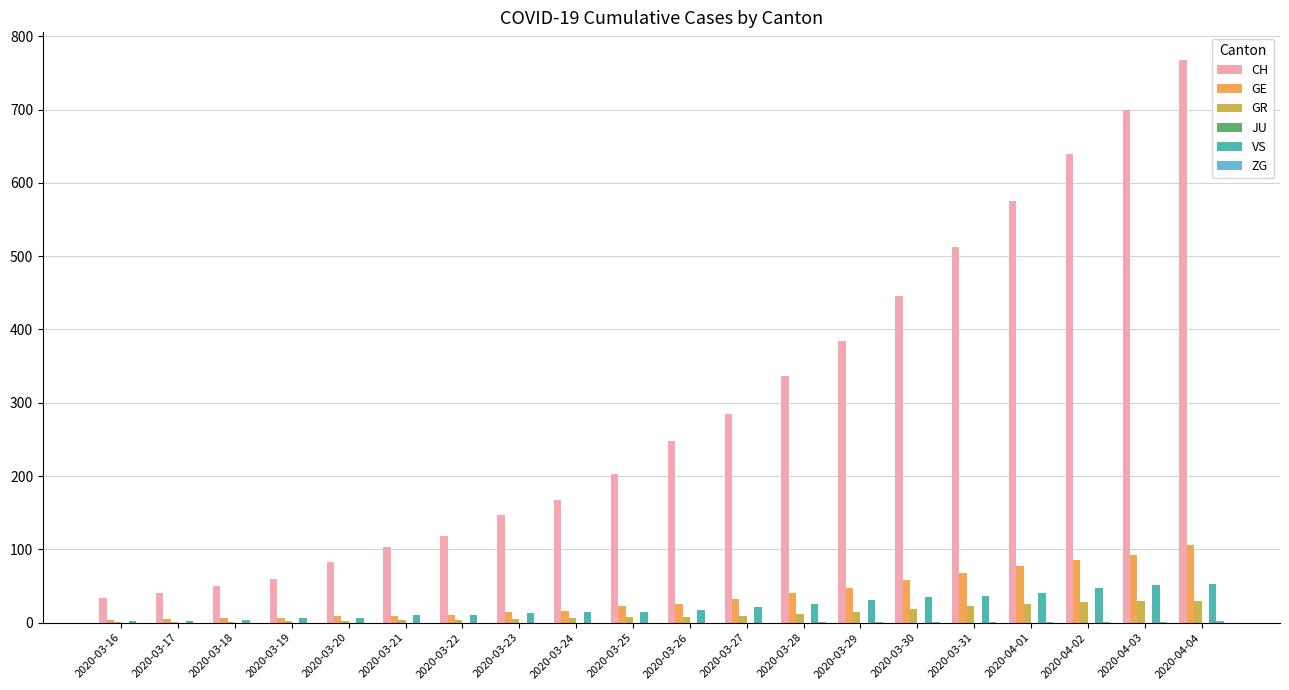

What is the total value across all series at 2020-03-16?

42